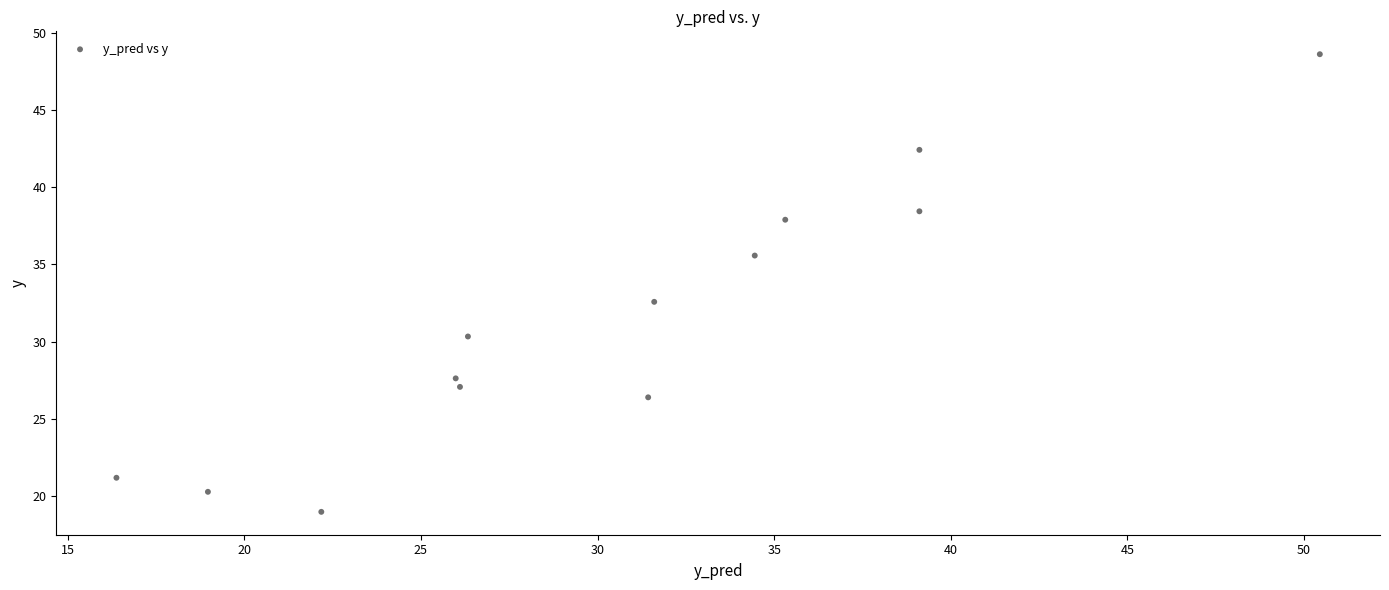

What is the range of Y values (max minus min)?

29.7